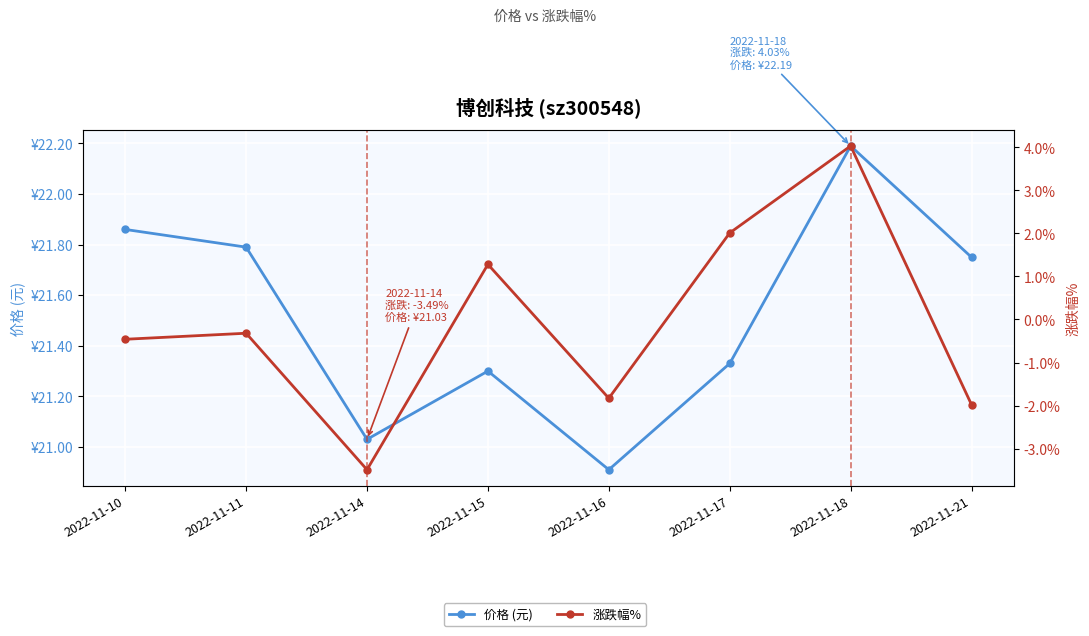

Reading left to right, list all the values displayed in this chart.

价格 (元): 2022-11-10=21.9	2022-11-11=21.8	2022-11-14=21.0	2022-11-15=21.3	2022-11-16=20.9	2022-11-17=21.3	2022-11-18=22.2	2022-11-21=21.8
涨跌幅%: 2022-11-10=-0.5	2022-11-11=-0.3	2022-11-14=-3.5	2022-11-15=1.3	2022-11-16=-1.8	2022-11-17=2.0	2022-11-18=4.0	2022-11-21=-2.0